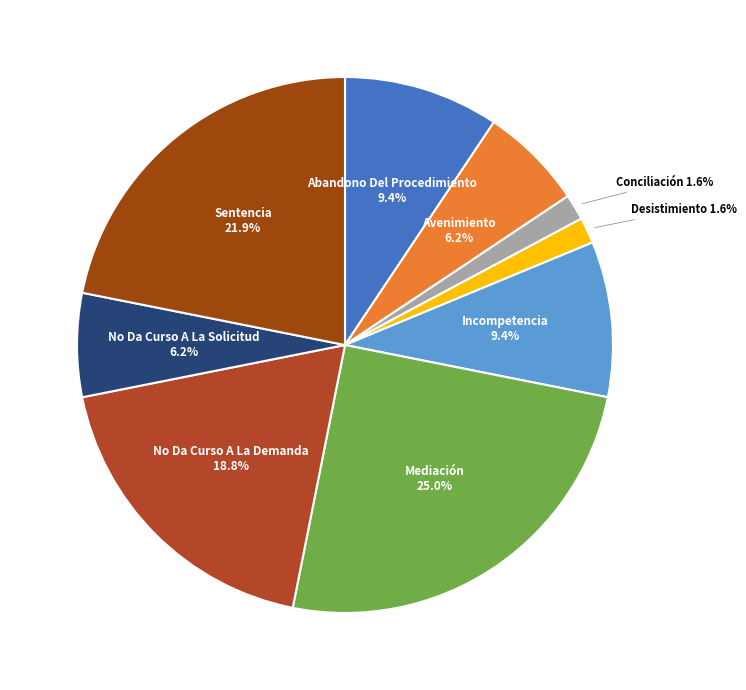

What percentage do Avenimiento and Mediación together represent?

31.2%